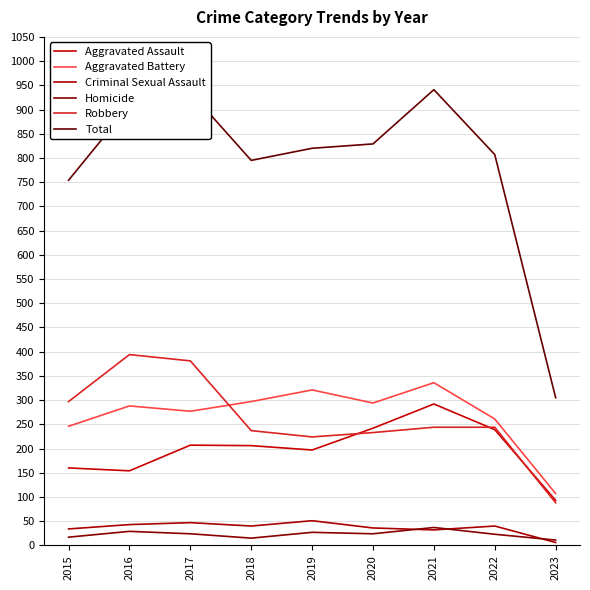

What is the difference between the second highest and second lowest values in the Robbery series?

157